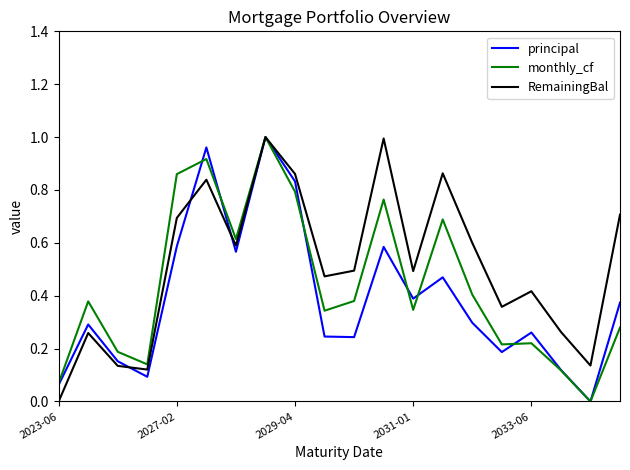

Does the chart display data point markers on the line(s)?

No